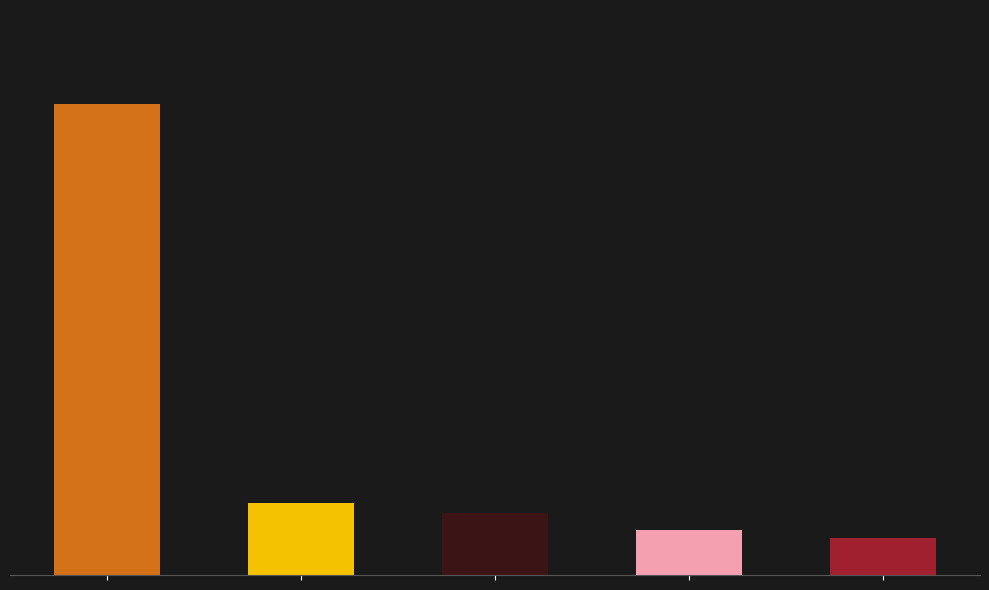

What is the difference between the maximum and minimum values?

8967